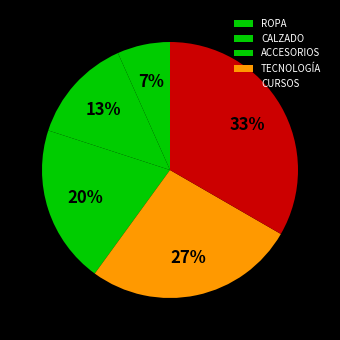

To the nearest percent, what portion does CALZADO represent?

13%